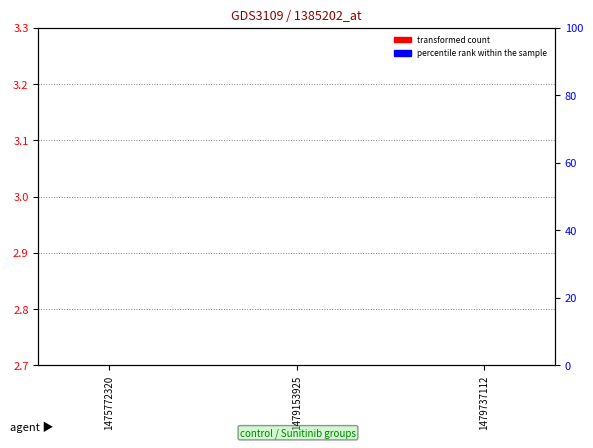

Which series has the widest spread of values?

transformed count